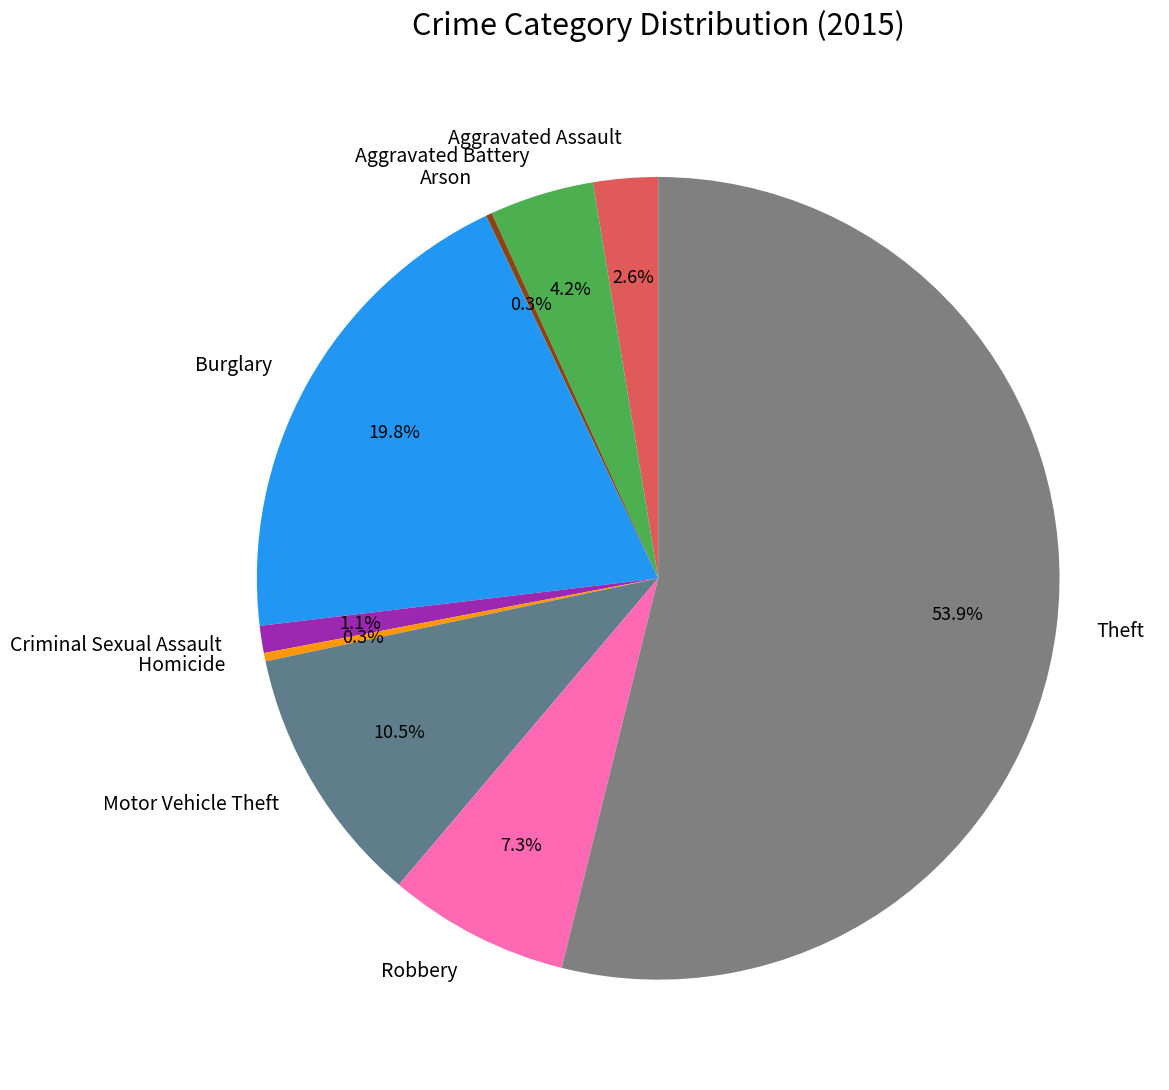

Combined, do Homicide and Aggravated Battery account for over 50%?

No